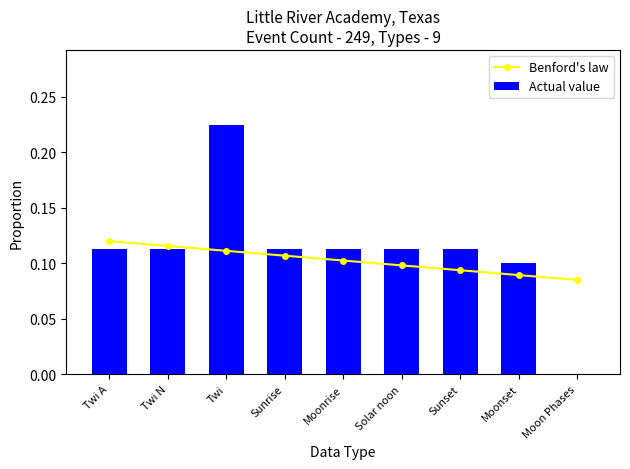

List the labels in order of Benford's law value, smallest first.

Moon Phases, Moonset, Sunset, Solar noon, Moonrise, Sunrise, Twi, Twi N, Twi A